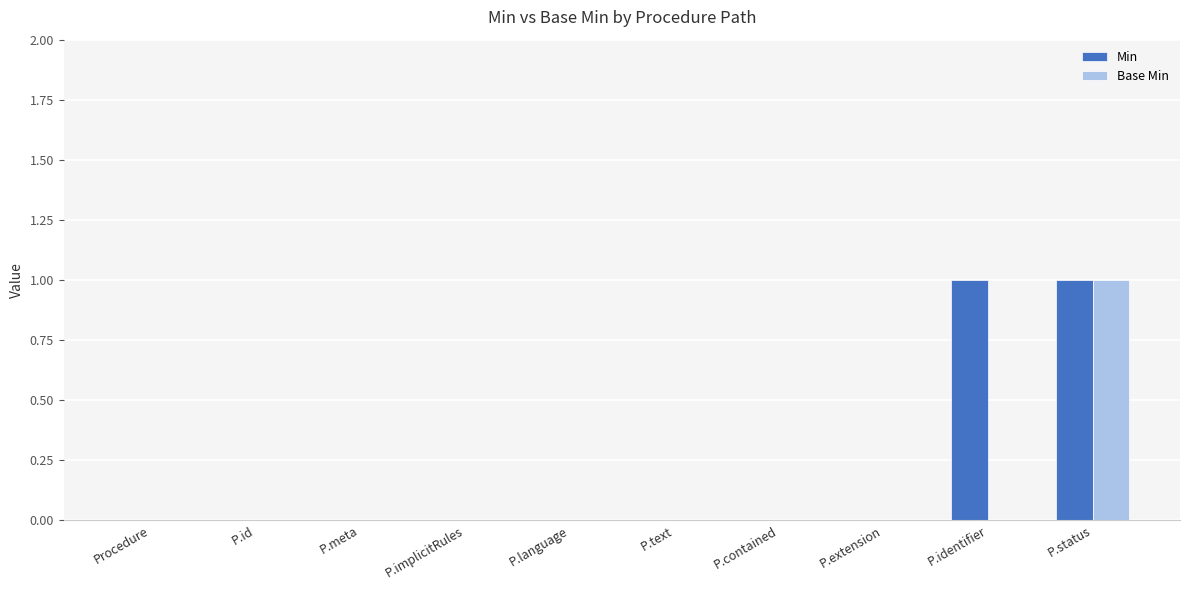

Which series changed the most between P.implicitRules and P.identifier?

Min